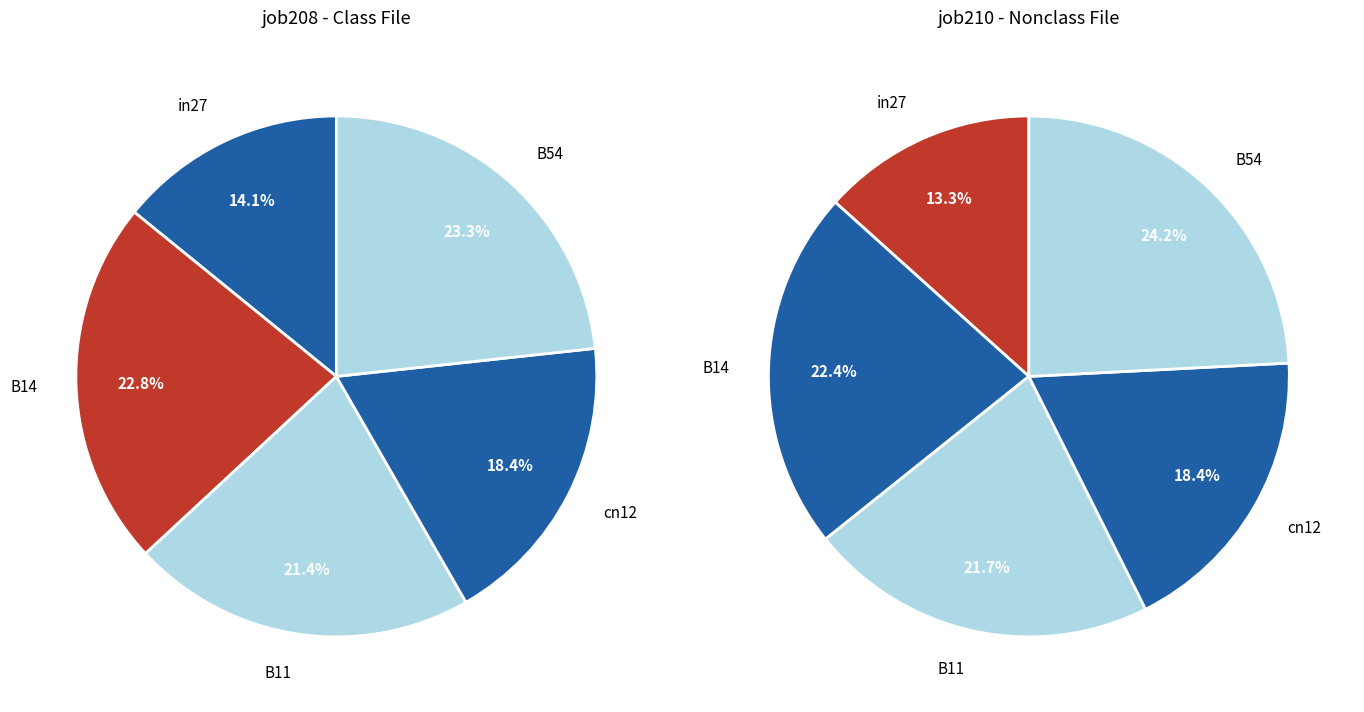

Rank the categories by value from highest to lowest.

B54, B14, B11, cn12, in27